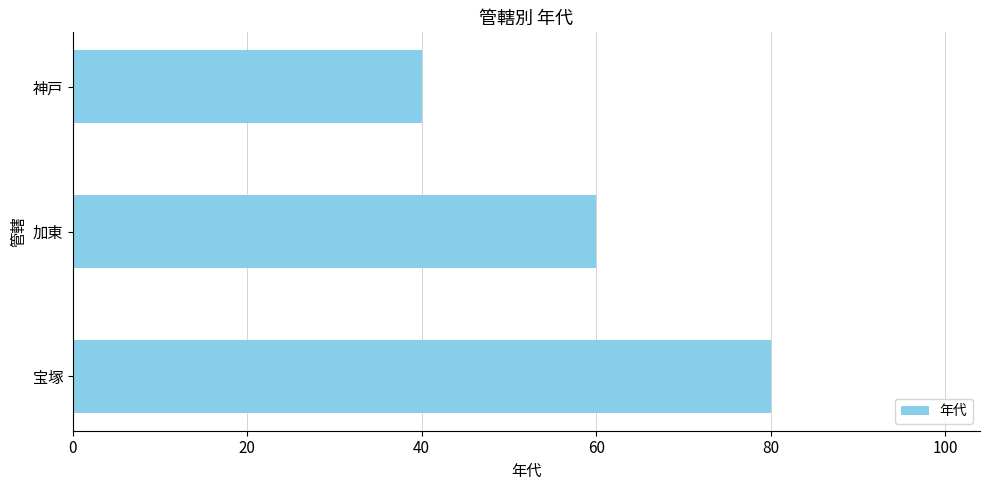

What is the difference between the maximum and minimum values?

40